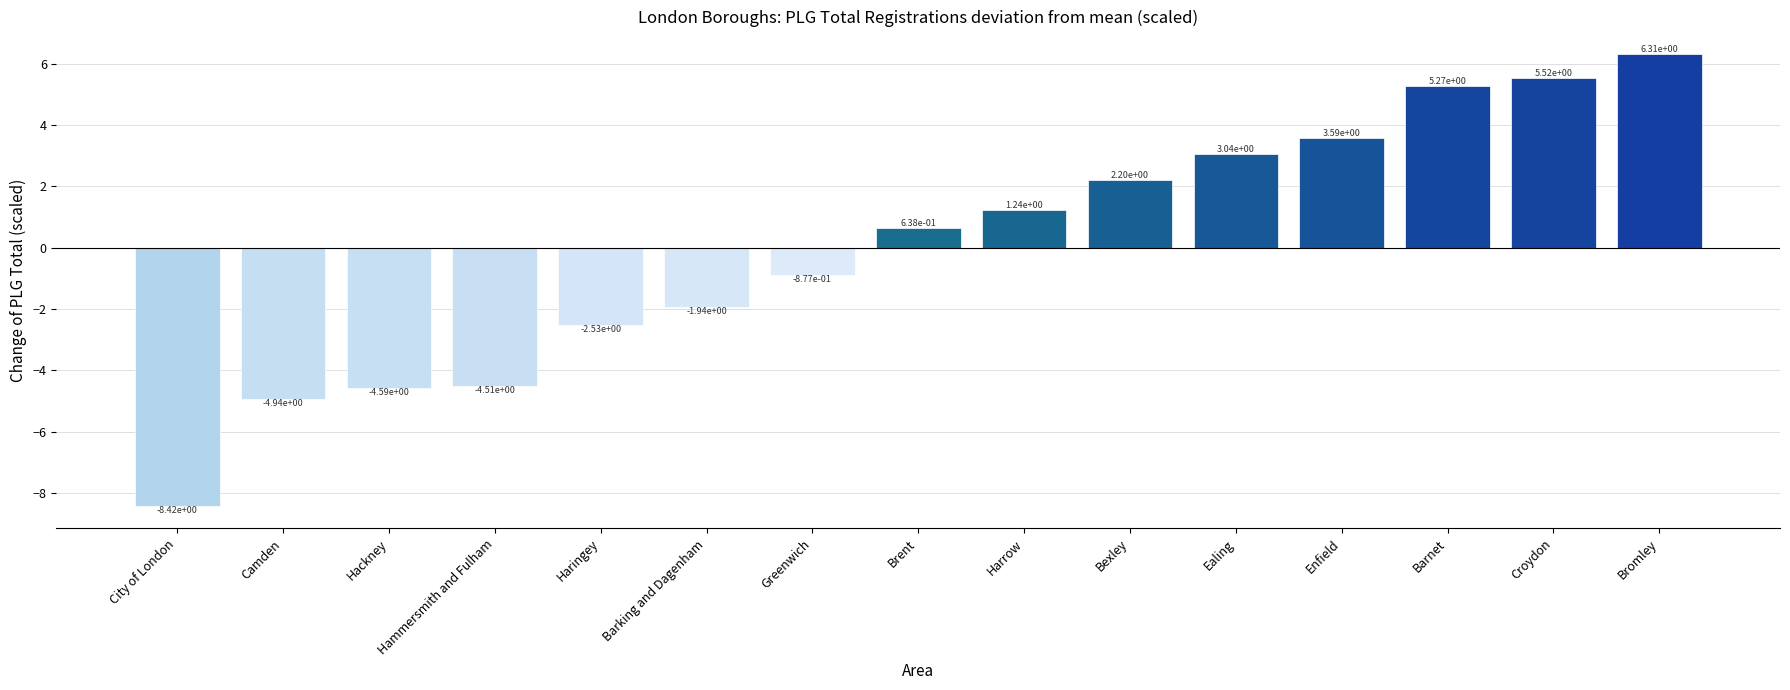

What is the difference between the second highest and second lowest values?

10.5